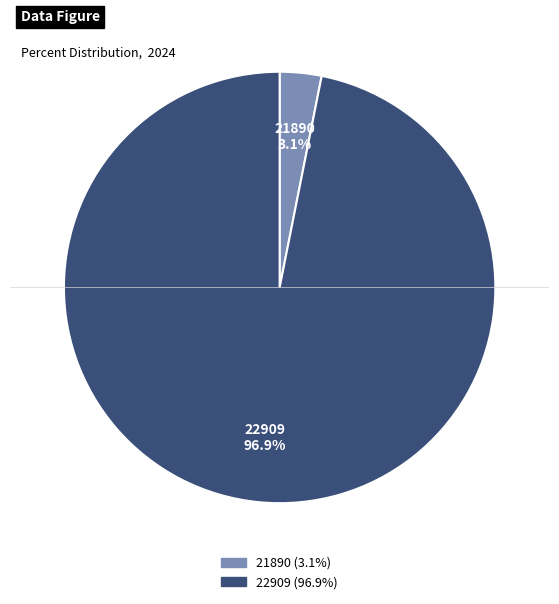

Which has a higher value, 21890 or 22909?

22909